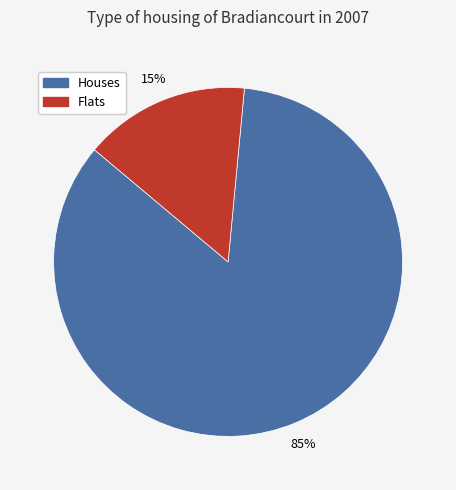

How many segments does this pie chart have?

2